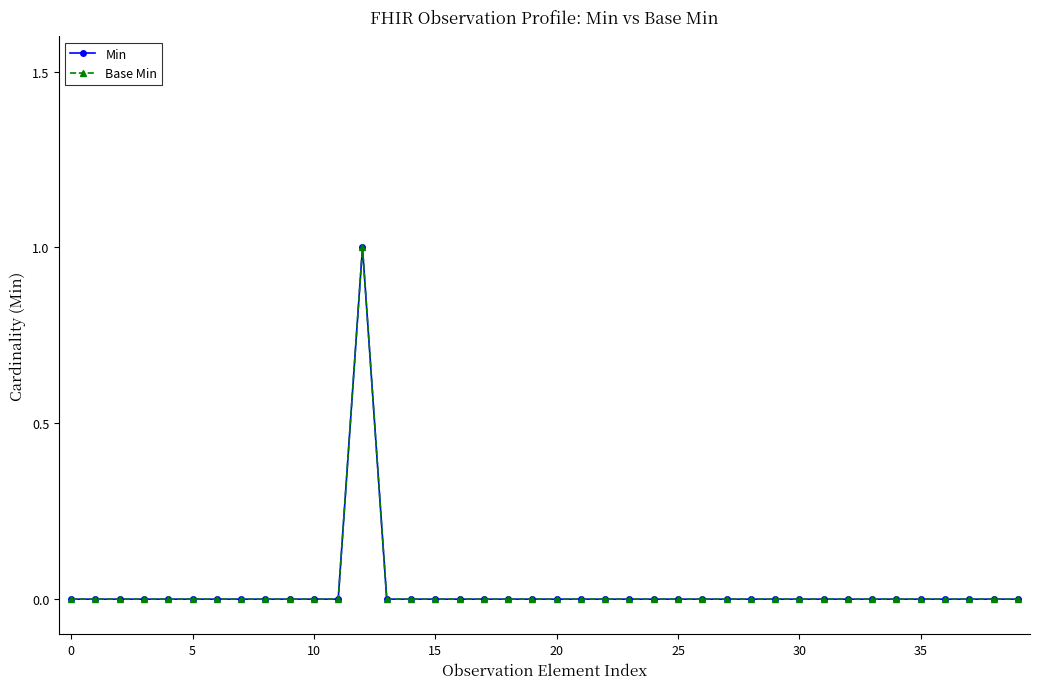

How many data points in Base Min are above 0?

1